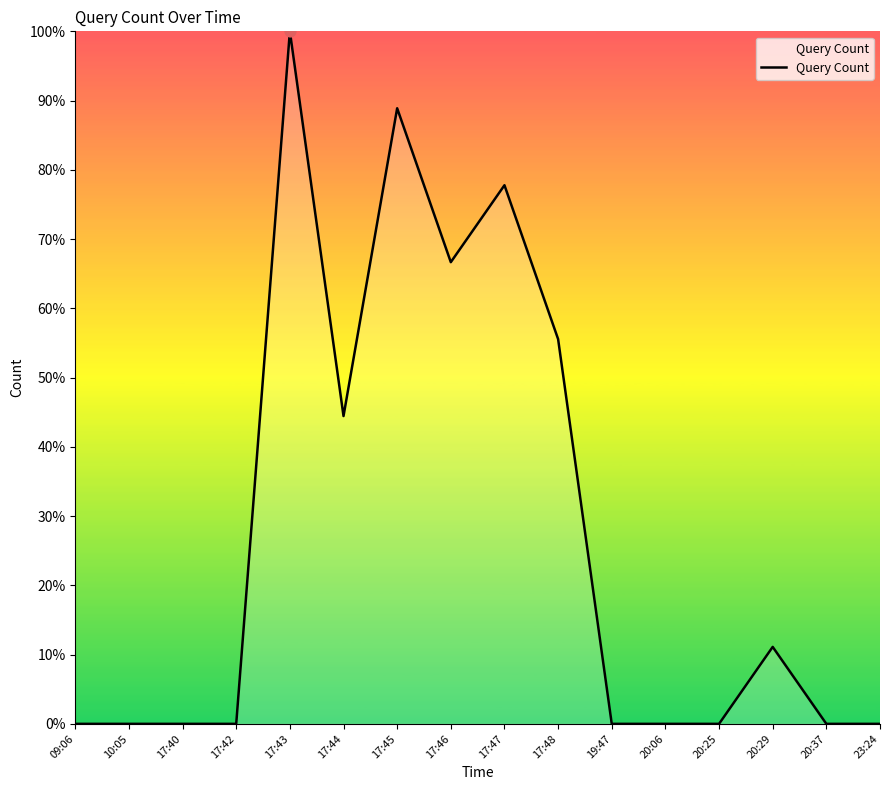

Approximately how many times larger is the value at 17:45 compared to 17:43?

0.9